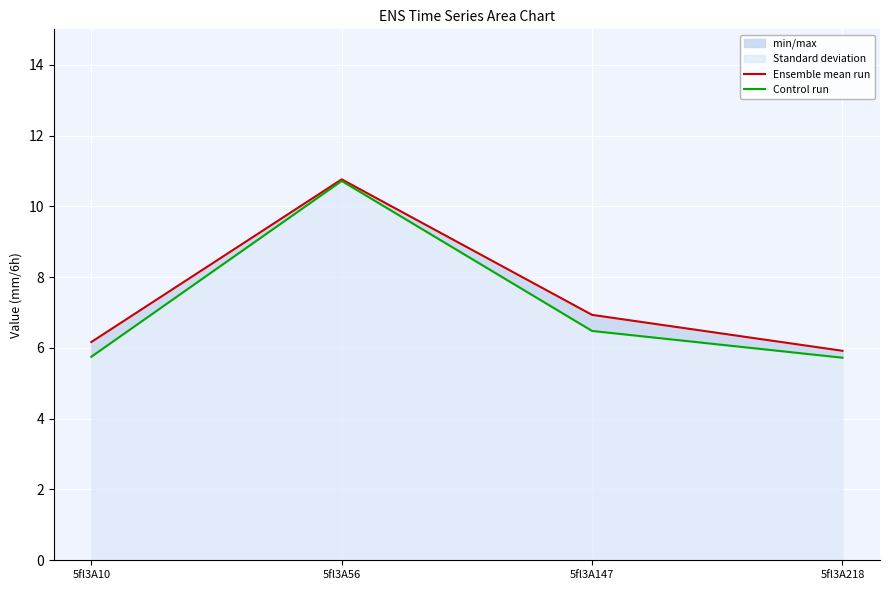

What is the sum of all Control run values?

28.7